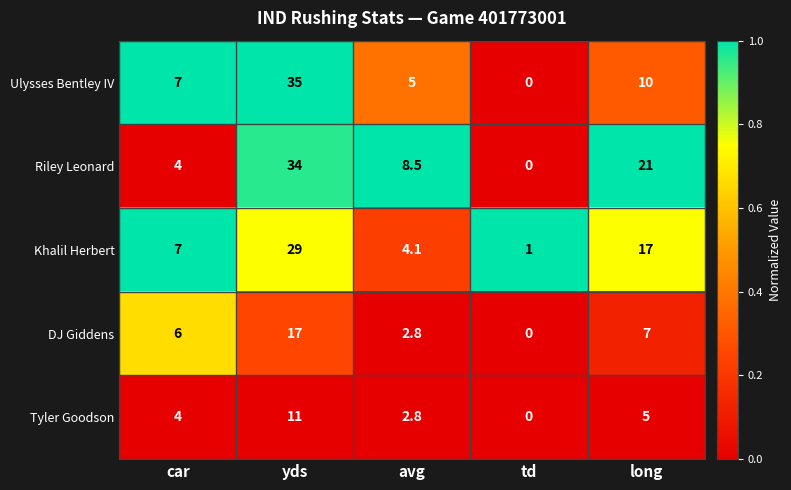

What is the total value across all series at yds?

126.0